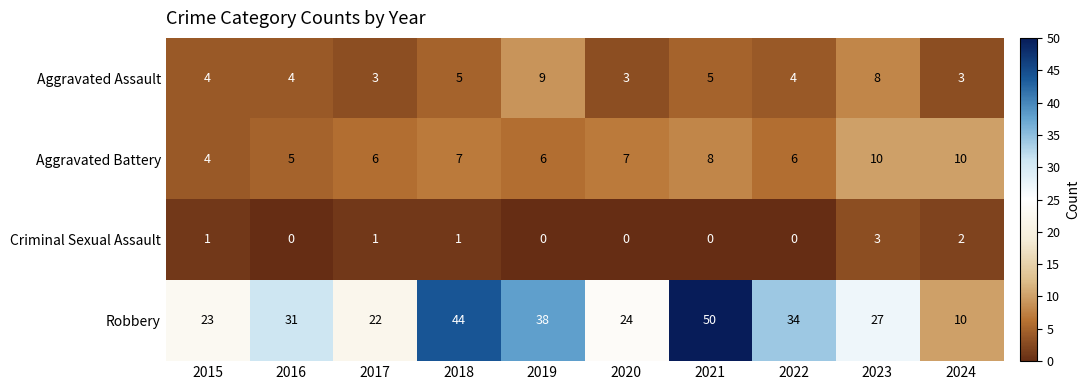

What is the sum of all Aggravated Assault values?

48